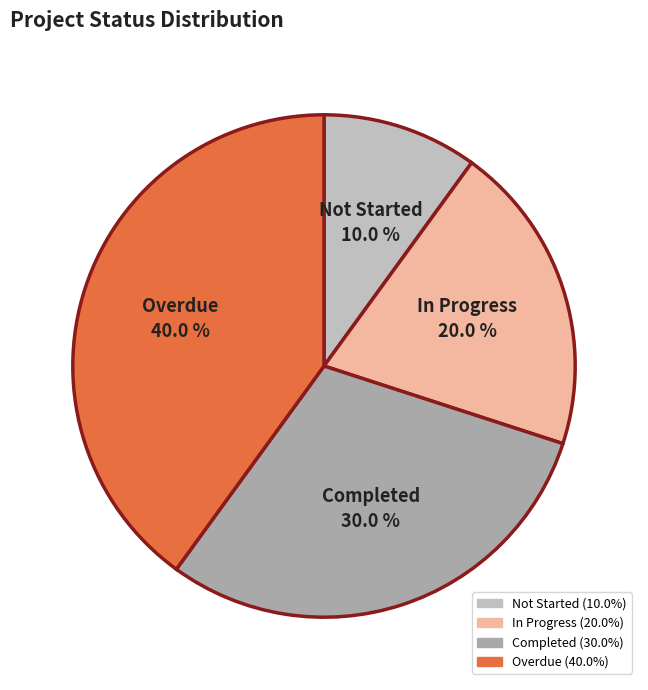

To the nearest percent, what is the difference between the largest and smallest slice percentages?

30%